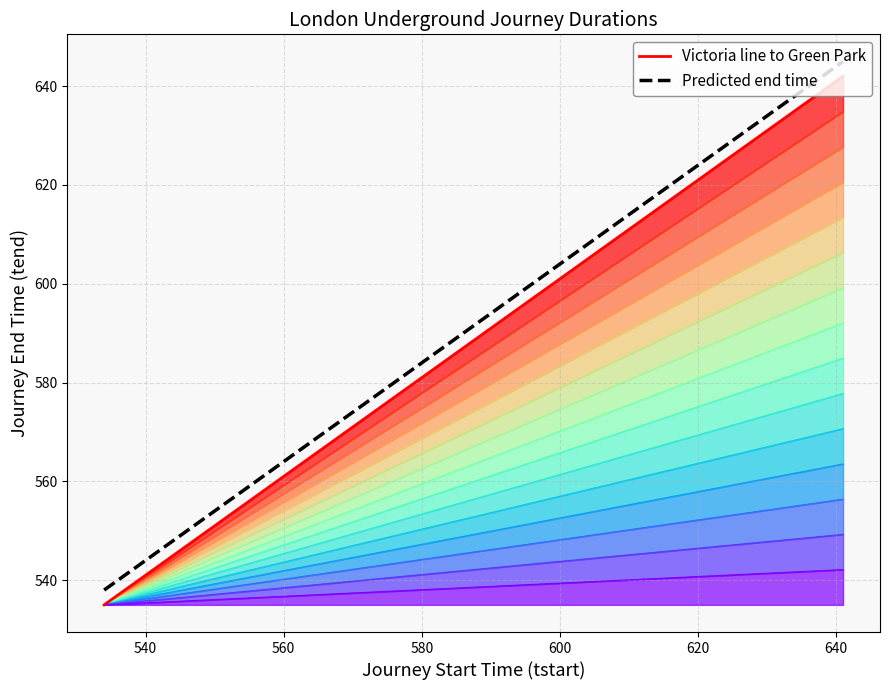

True or false: Victoria line to Green Park has more than 2 points higher than both neighbors.

False